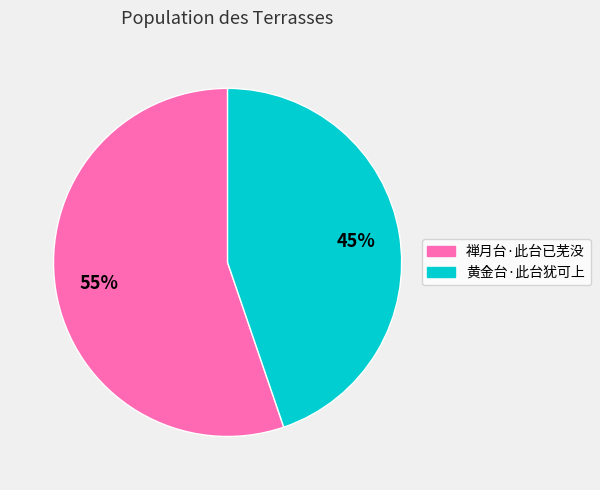

Which slice is the largest?

禅月台·此台已芜没